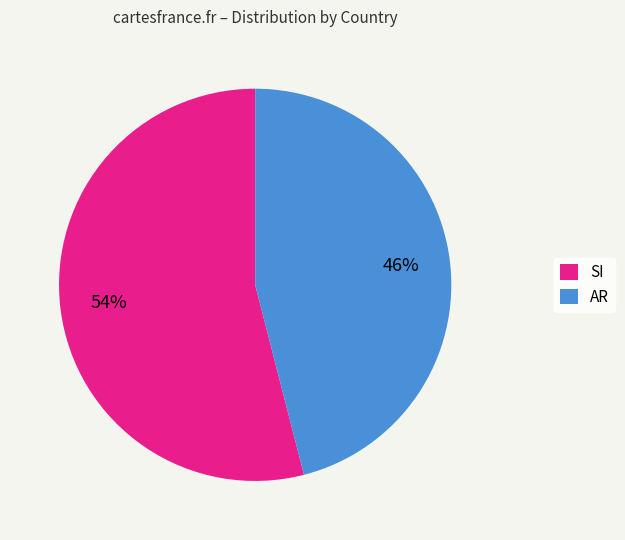

Approximately how many times larger is the value at AR compared to SI?

0.9